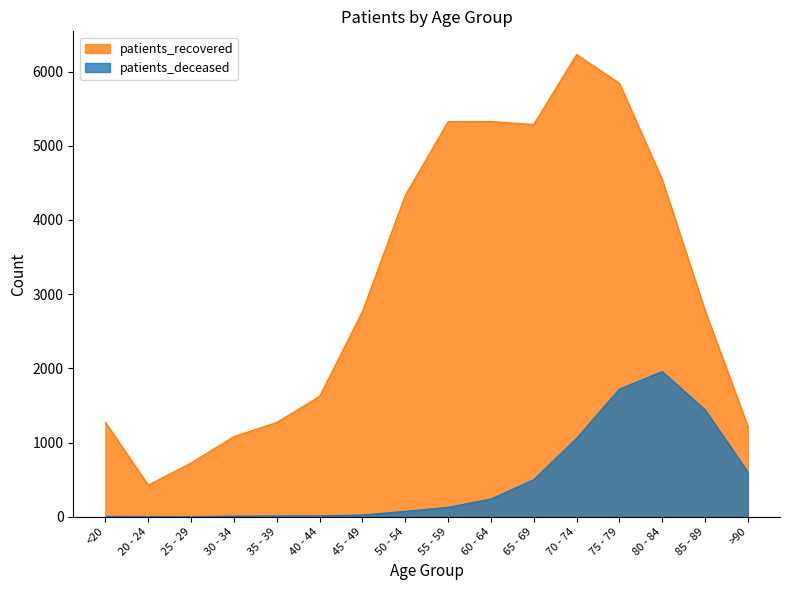

Rank the series at 80 - 84 from lowest to highest value.

patients_deceased, patients_recovered